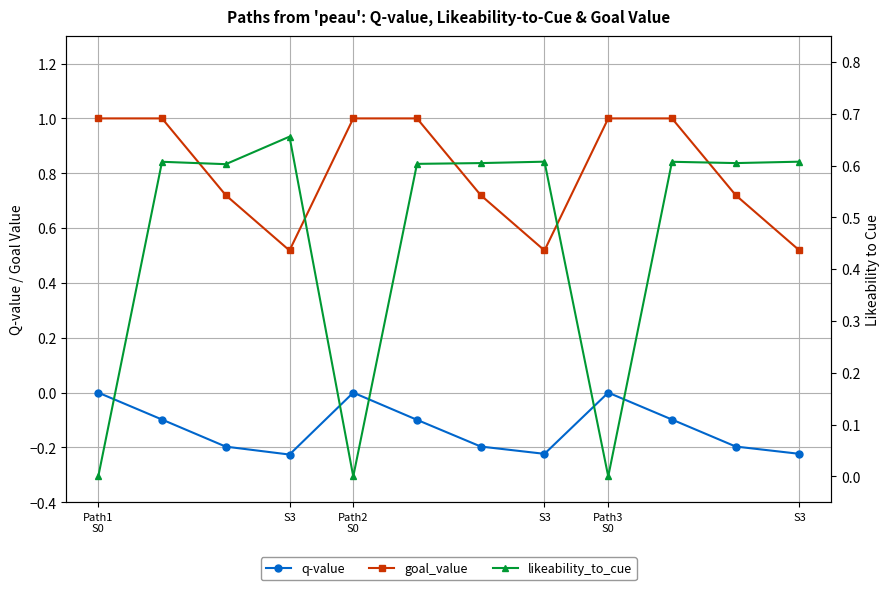

What is the difference between the highest and lowest values at Path1
S0?

1.0